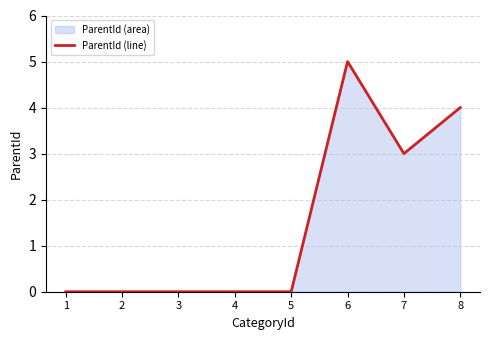

Is it true that the value at 1 is -2?

False